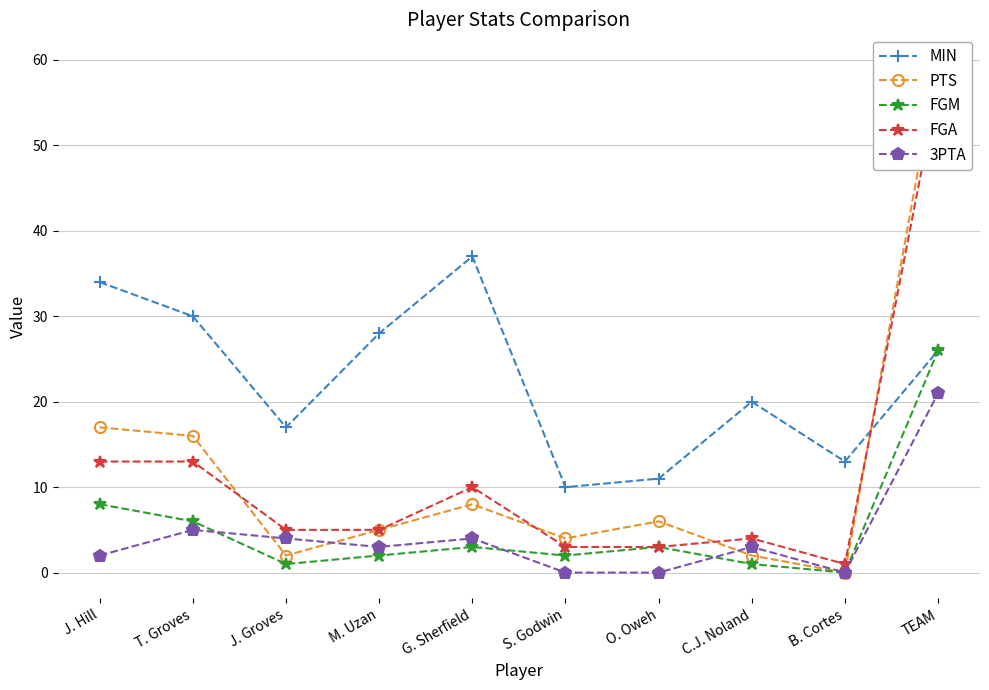

What is the maximum value for MIN?

37